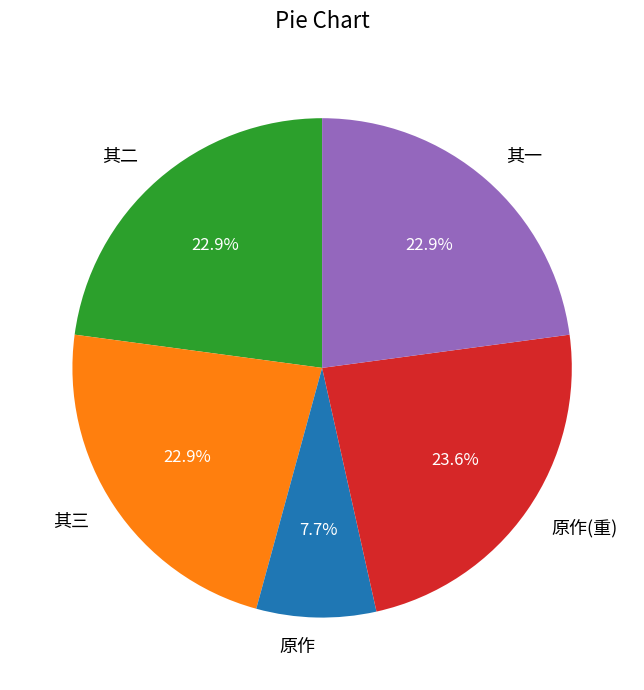

Is there a majority slice in this chart?

No